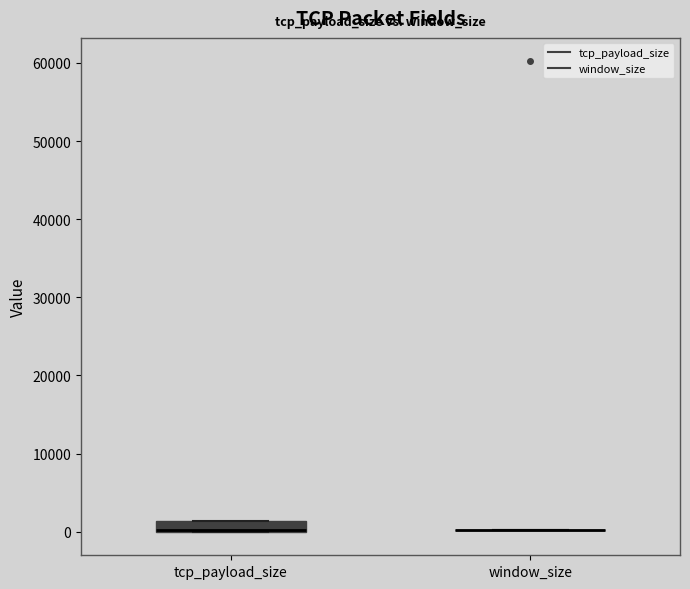

Which box is the tallest, from its lower edge to its upper edge?

tcp_payload_size